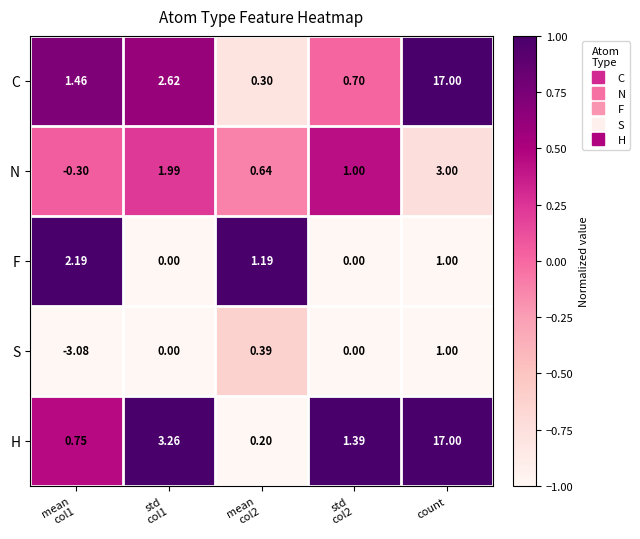

At which category is the sum across all series the highest?

count